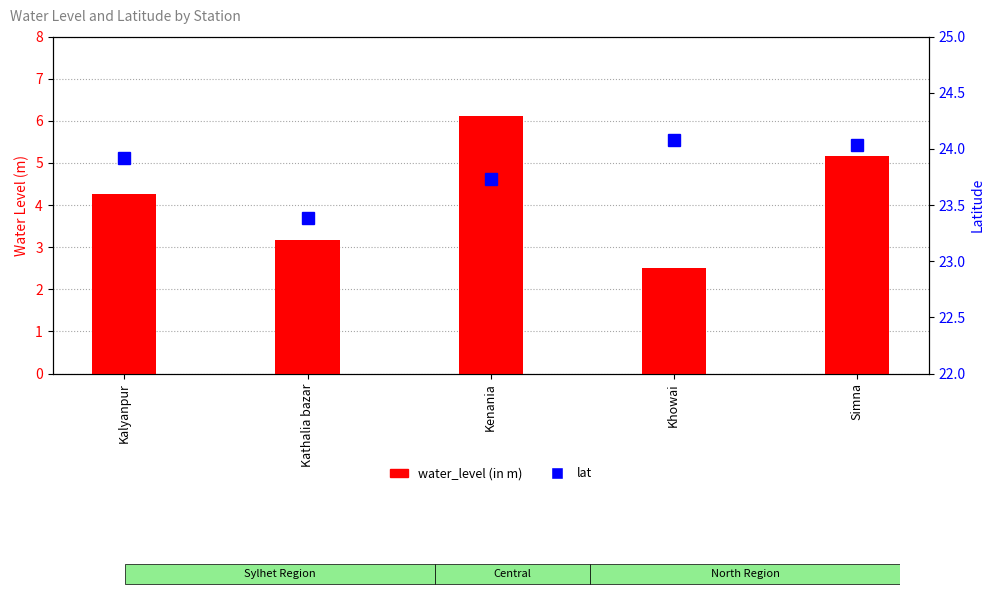

True or false: water_level (in m) has a value of 4.2 at Kalyanpur.

True